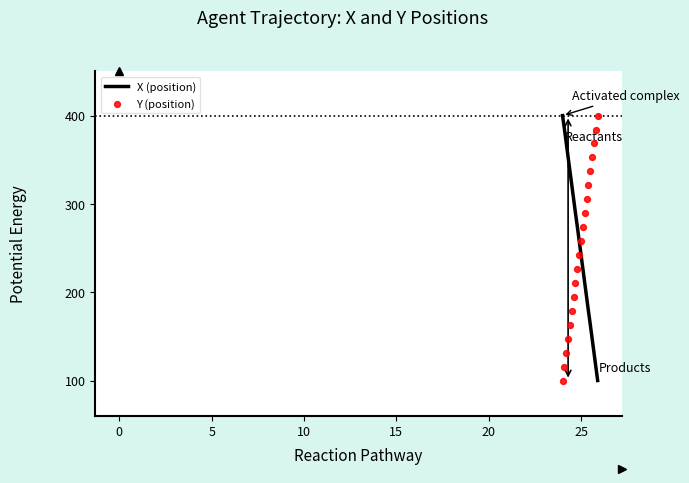

Is the value of Y (position) at 16 greater than the value of X (position) at 16?

Yes